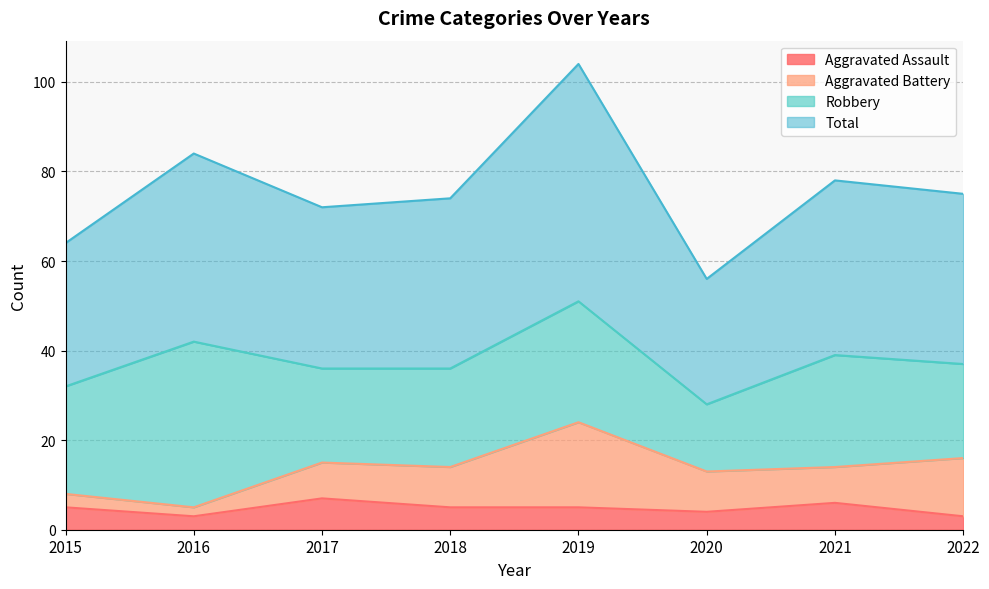

Which category has the highest value across all series?

2019